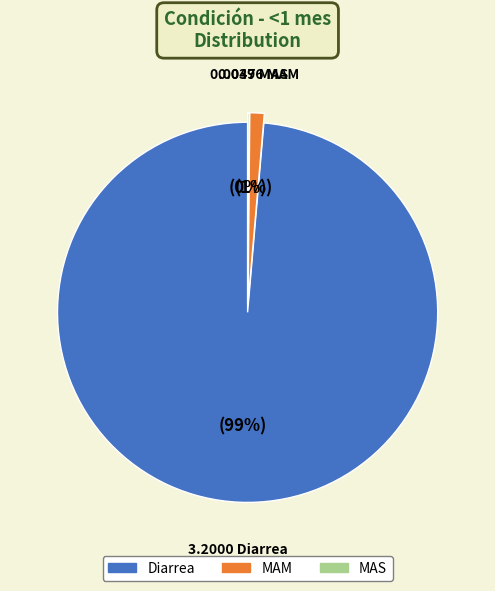

Which category has the biggest portion of the pie?

Diarrea